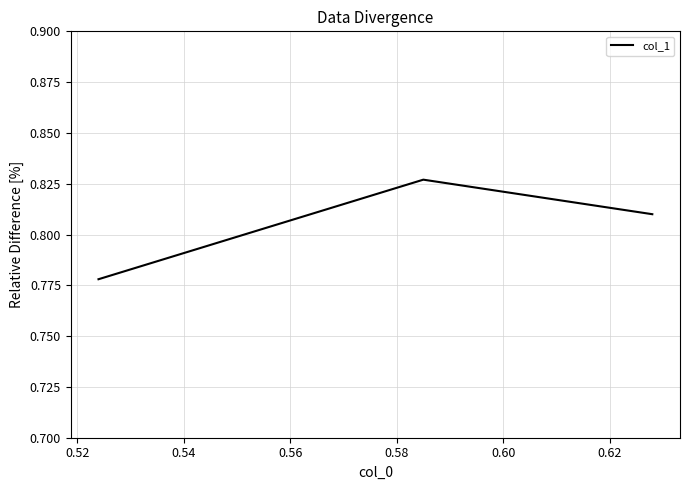

How many categories are shown in the chart?

3